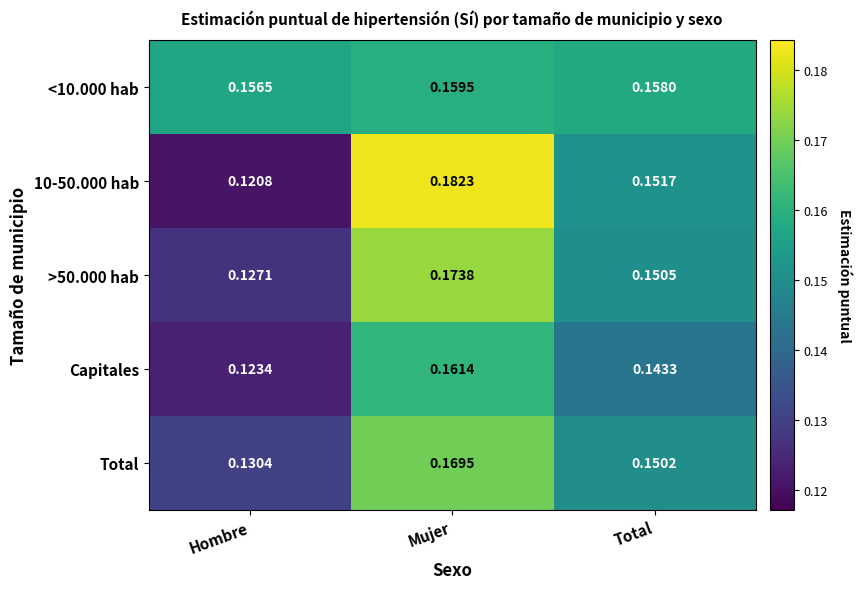

Where is Capitales nearest to the value 0?

Hombre